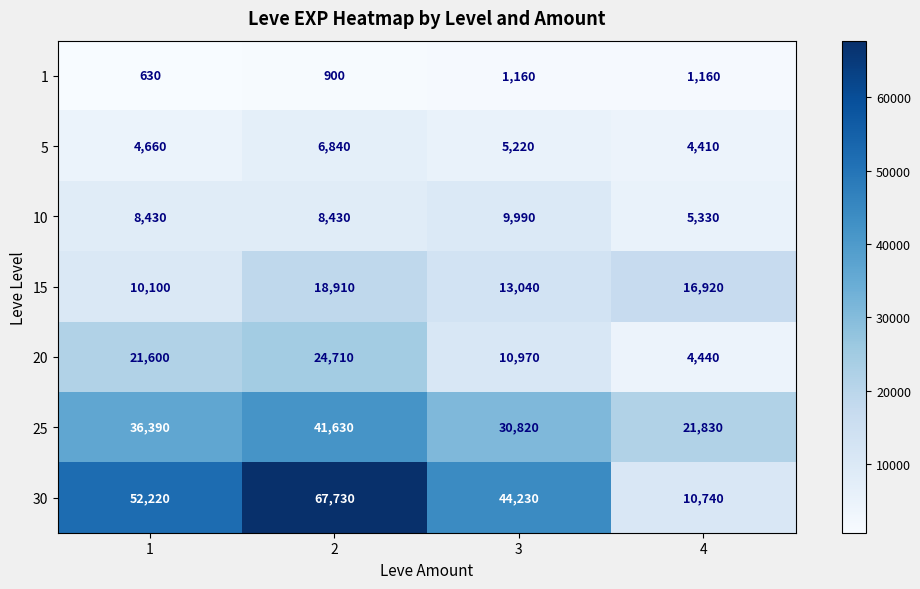

What is the difference between the maximum and minimum values in the 20 series?

20270